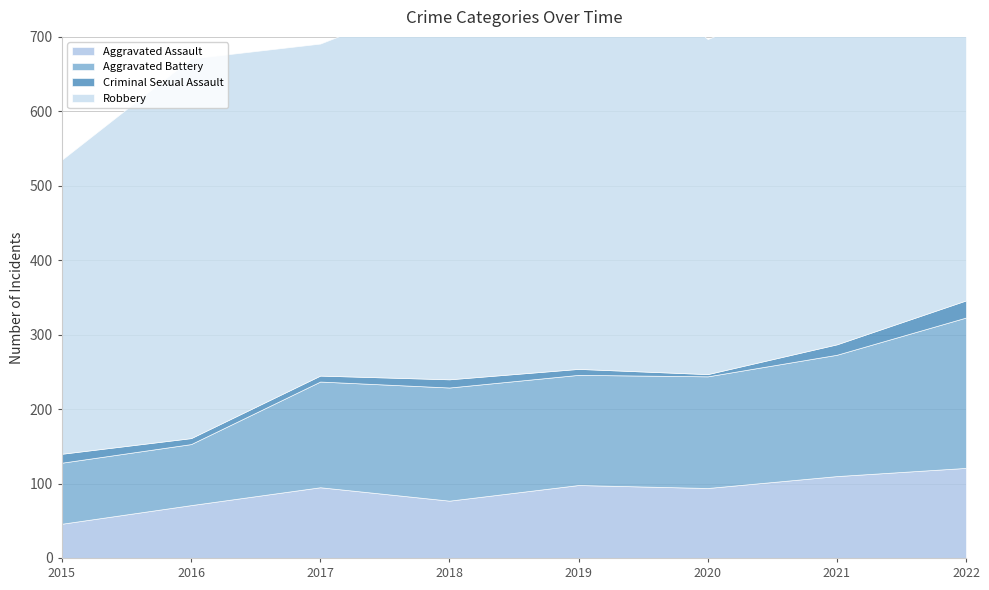

True or false: Aggravated Battery and Aggravated Assault intersect in this chart.

False